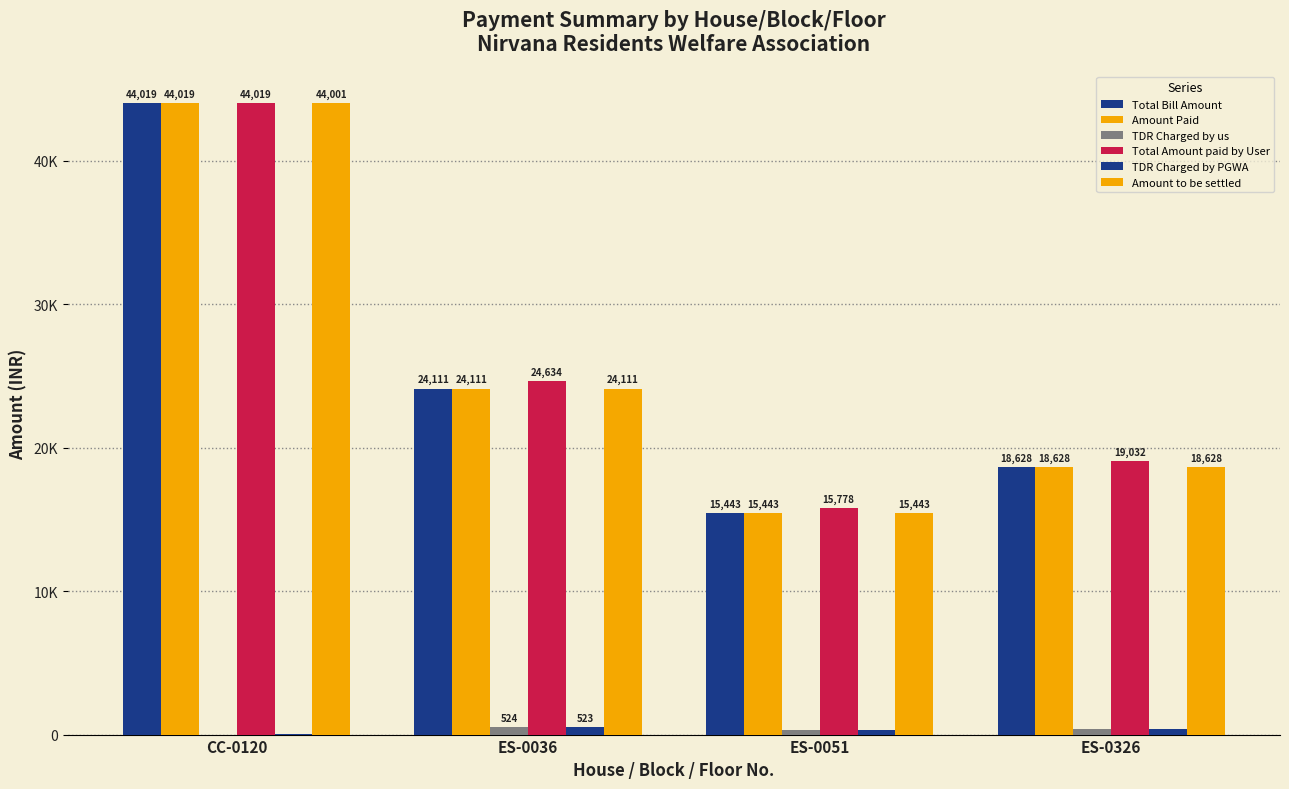

What are all the series names shown in the legend?

Total Bill Amount, Amount Paid, TDR Charged by us, Total Amount paid by User, TDR Charged by PGWA, Amount to be settled